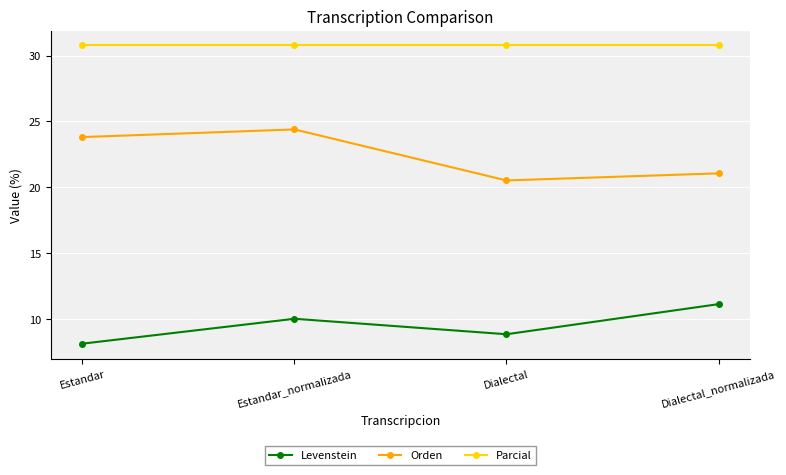

What position from the left is Dialectal_normalizada?

4